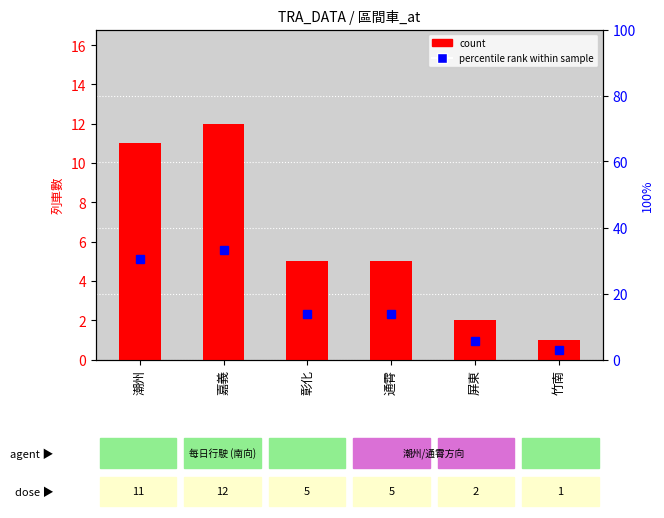

What is the difference between the maximum and second lowest values?

10